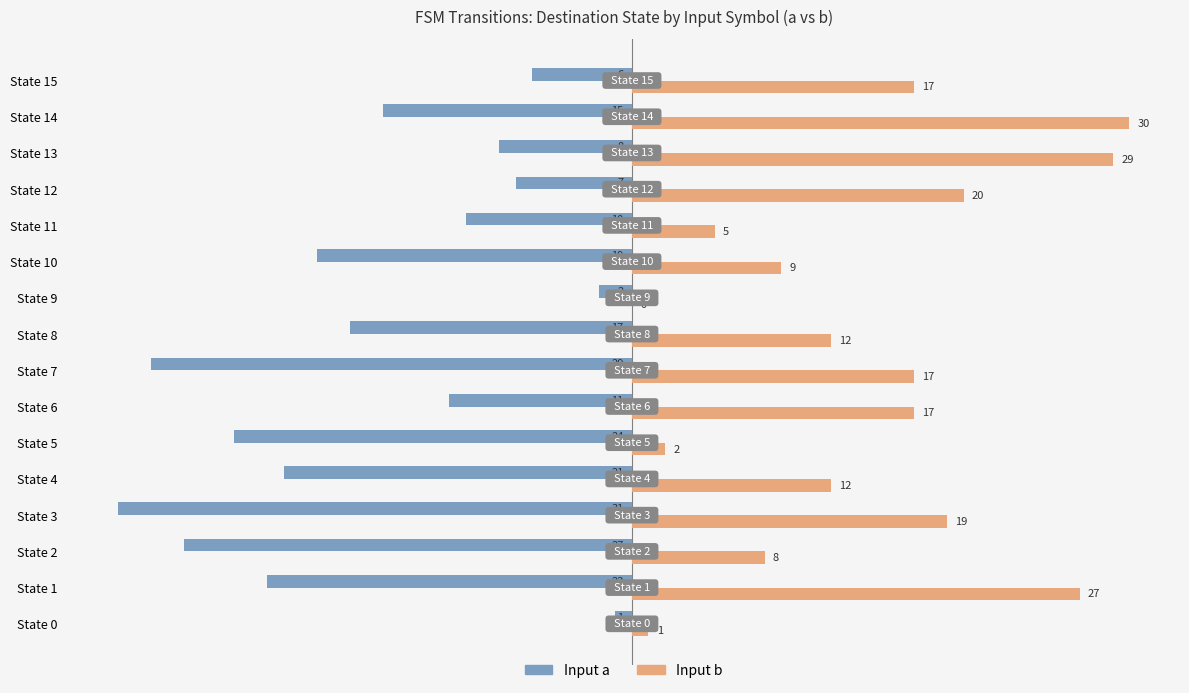

How many positive values does the Input b series have?

15